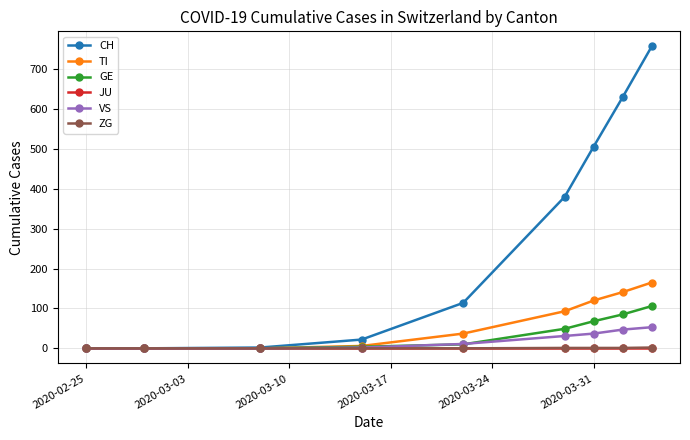

How many lines are shown in the chart?

6